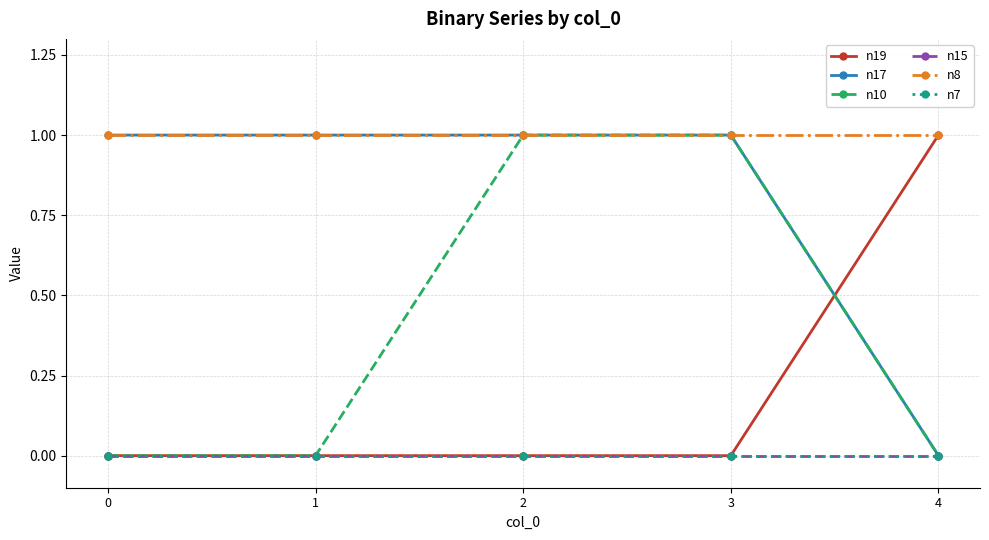

Between 0 and 4, which series saw the biggest shift?

n19